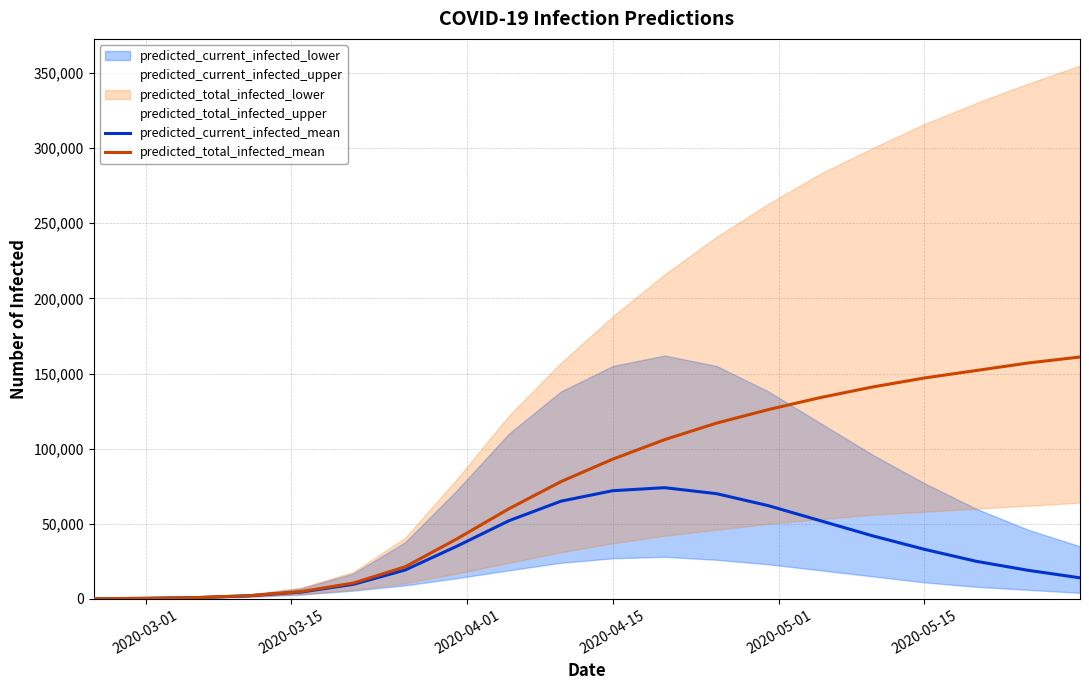

True or false: predicted_current_infected_mean has more than 0 points higher than both neighbors.

True